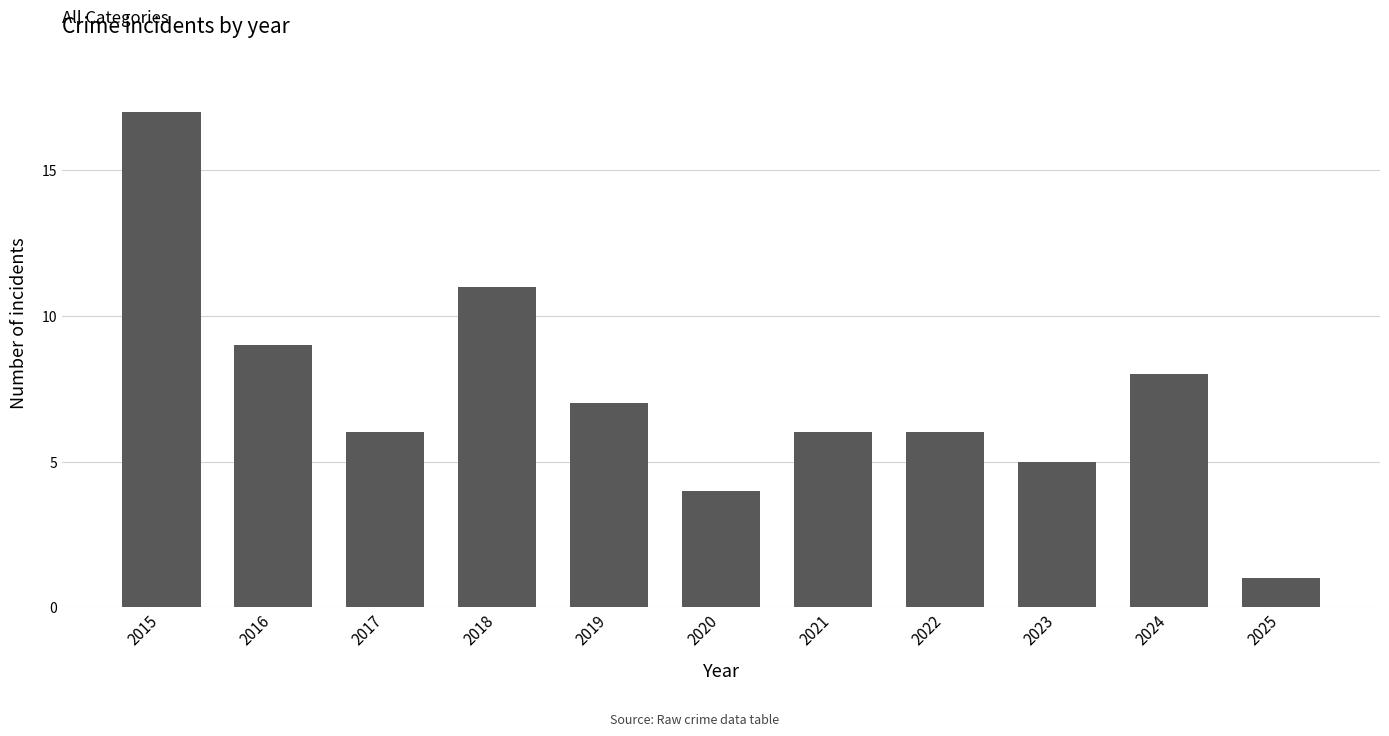

What is the value of the 2nd bar from the left?

9